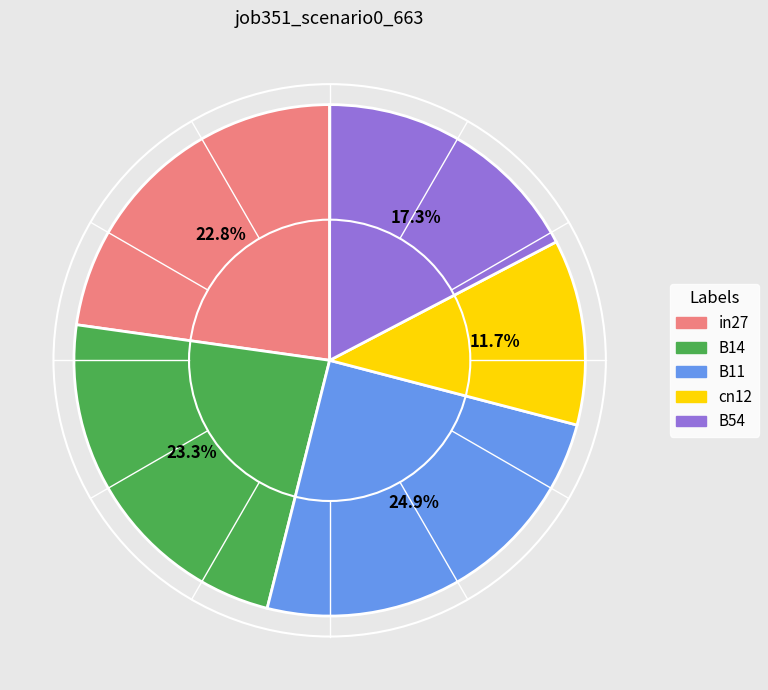

To the nearest percent, what is the difference between the largest and smallest slice percentages?

13%